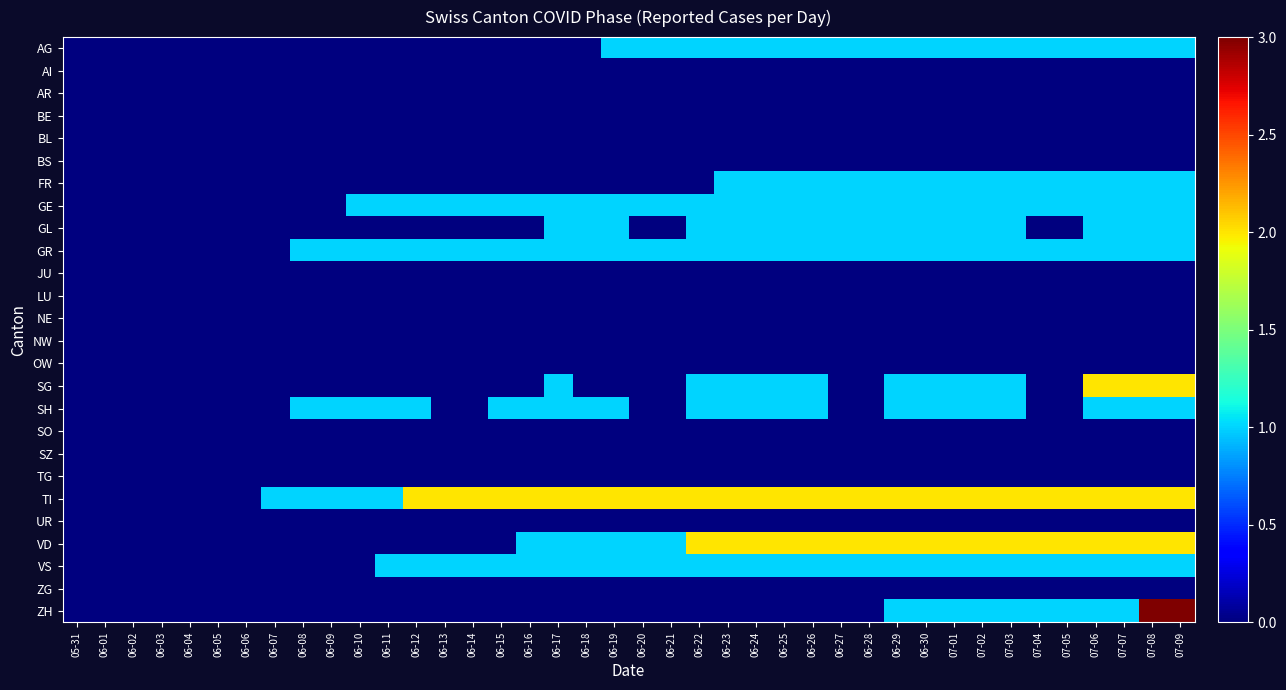

Between 06-13 and 06-12, which is larger?

06-13